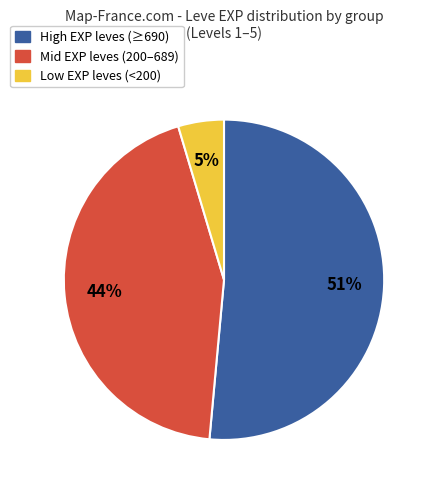

Is there any slice that represents more than half of the pie?

Yes